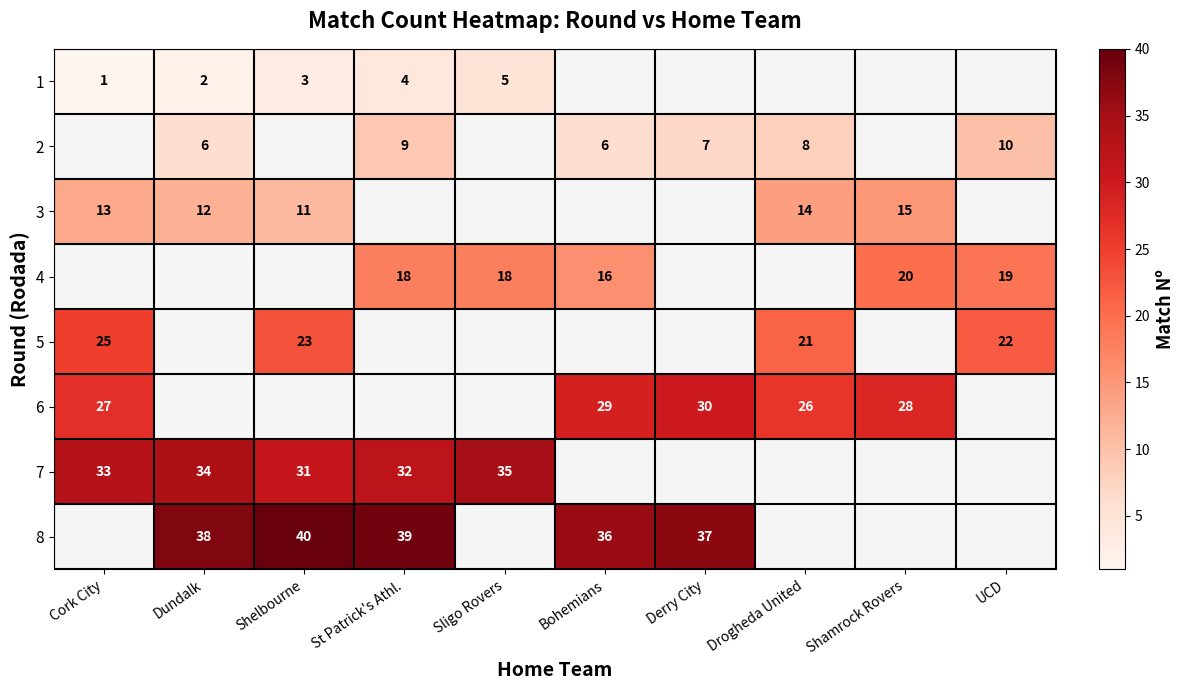

Is it true that 2 equals 7 at Derry City?

True